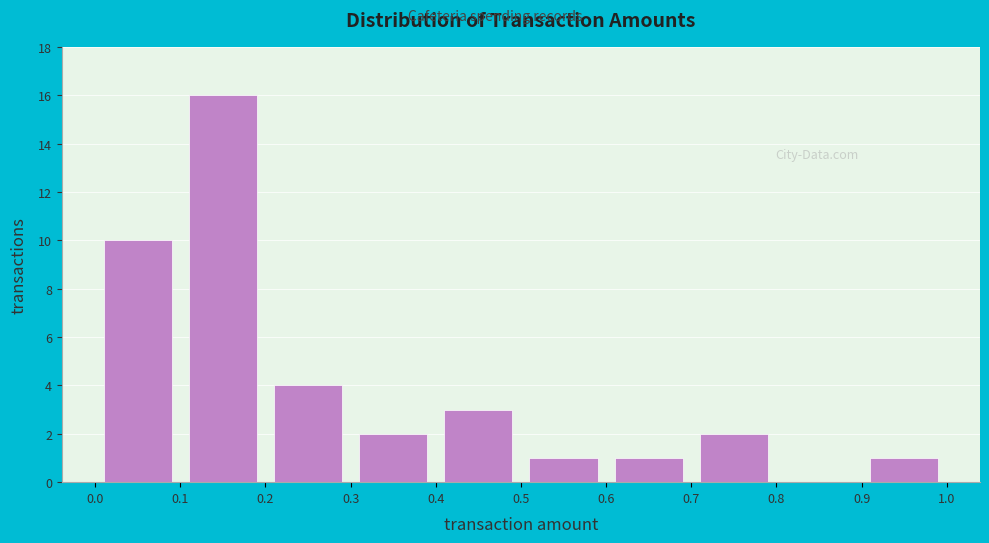

How tall is the bar that spans 0.6 to 0.7 on the x-axis? The values are not printed on the chart, so give them approximately, as read against the axis.

1